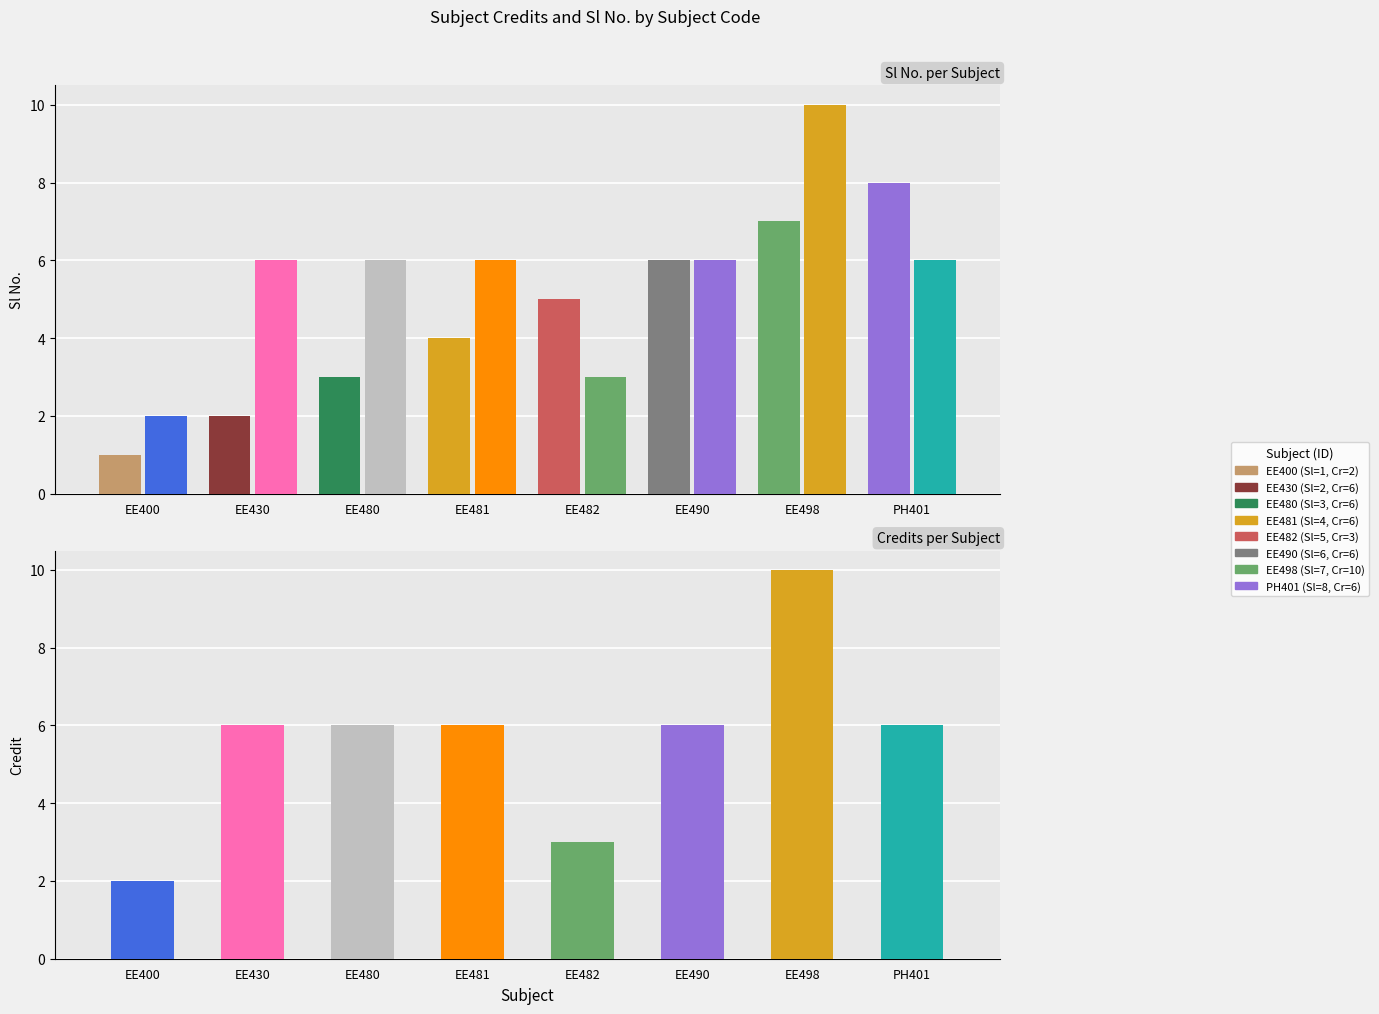

What is the difference between the maximum and minimum values in the Sl No. series?

7